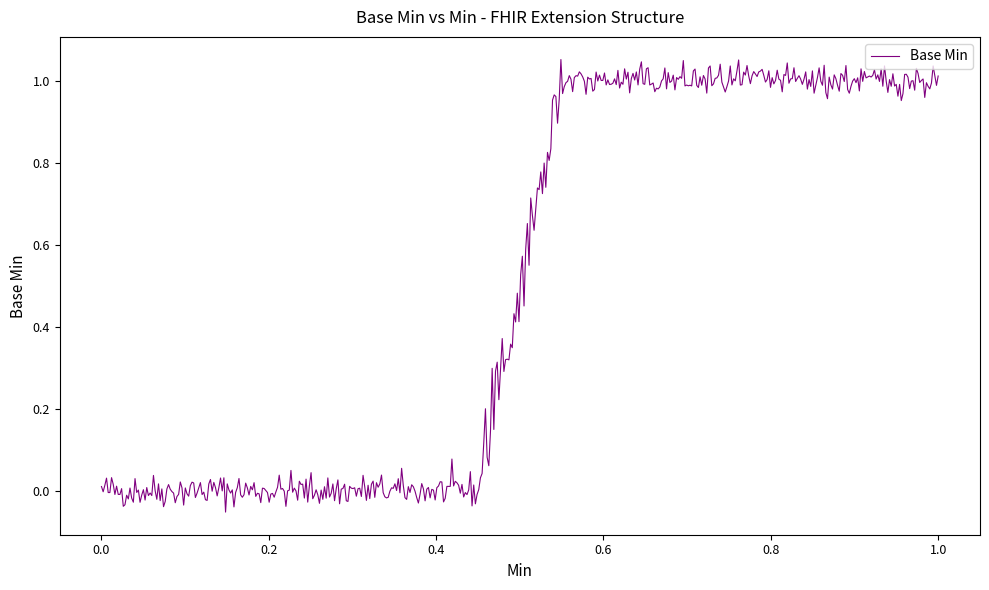

How many lines are shown in the chart?

1